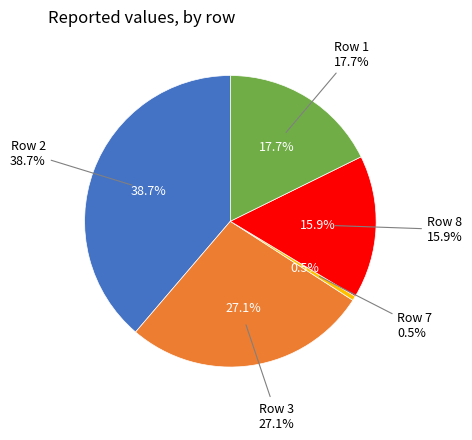

Do Row 3 and Row 7 together represent more than half of the pie?

No